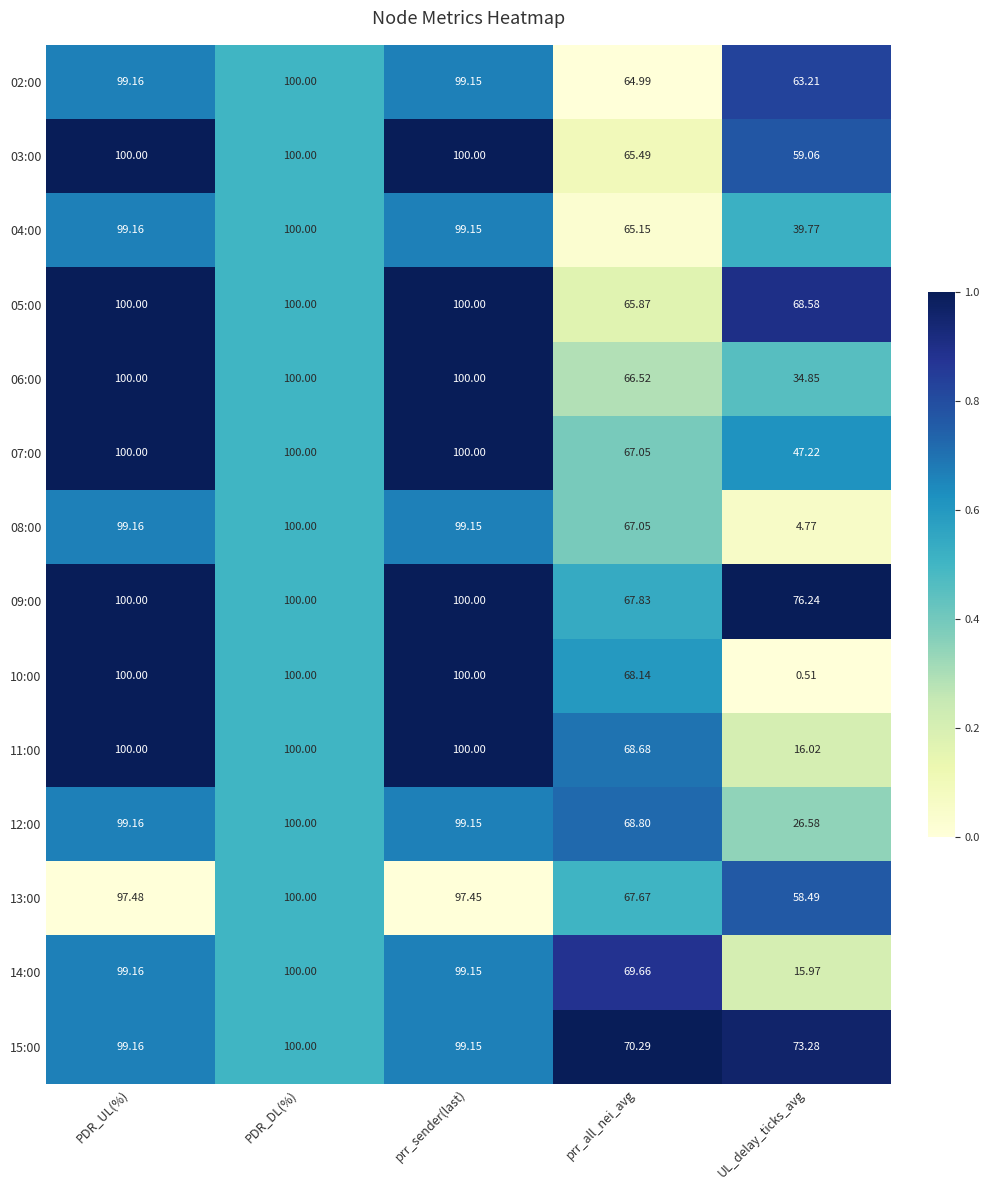

At which label does 15:00 reach its minimum?

prr_all_nei_avg